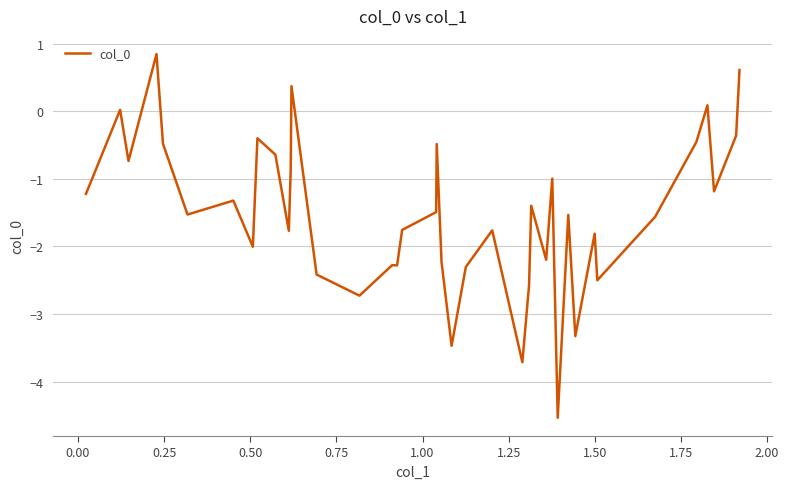

What is the difference between the maximum and second lowest values?

4.6